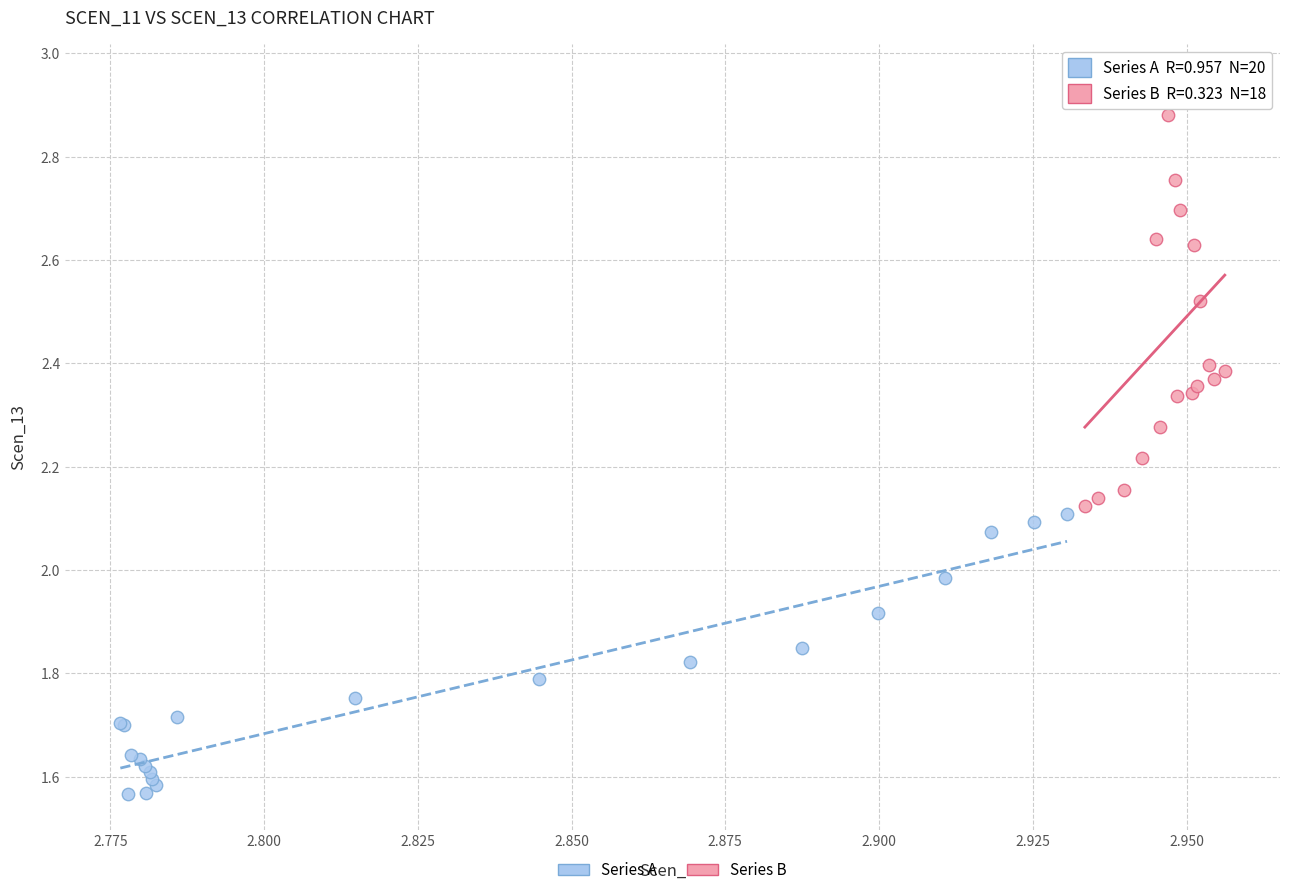

Which series contains the highest Y value?

Series B